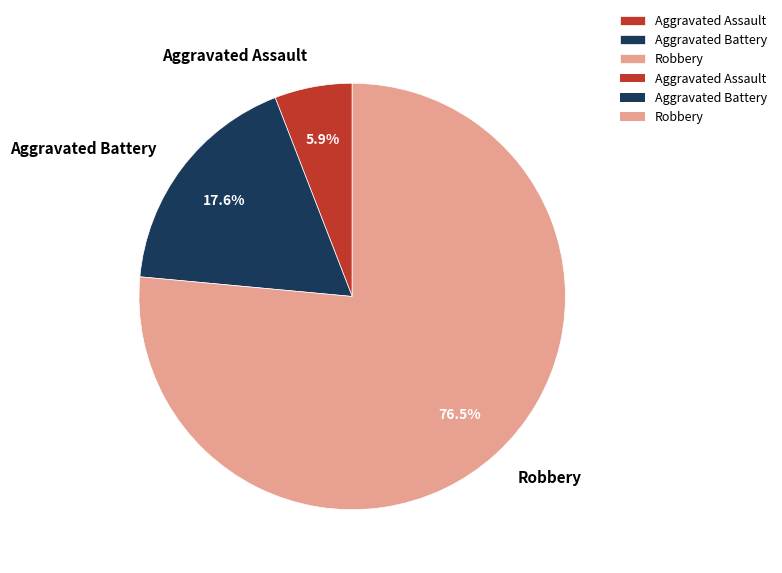

Does Aggravated Assault represent more than half of the total?

No